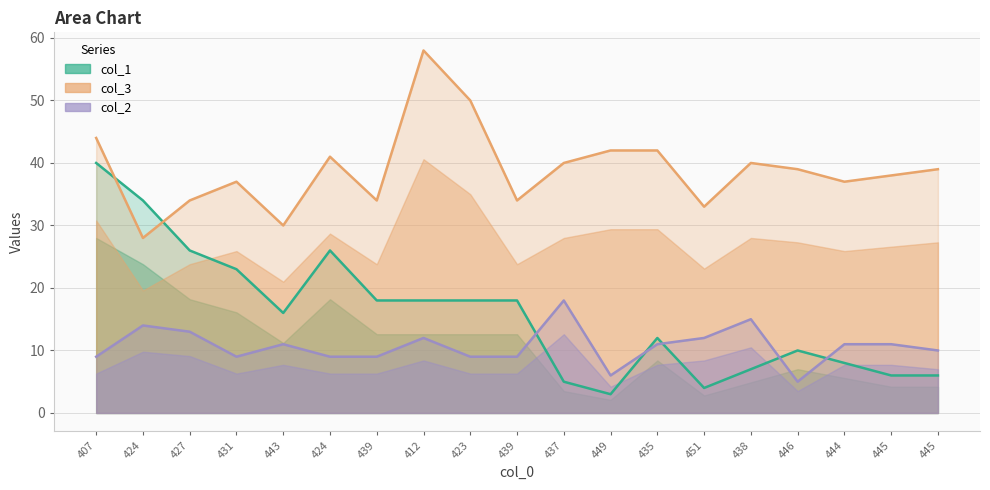

Rank the series by their average value, from highest to lowest.

col_3, col_1, col_2